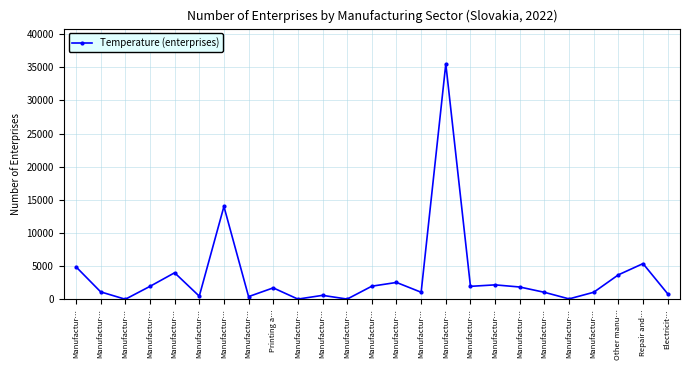

How many lines are shown in the chart?

1